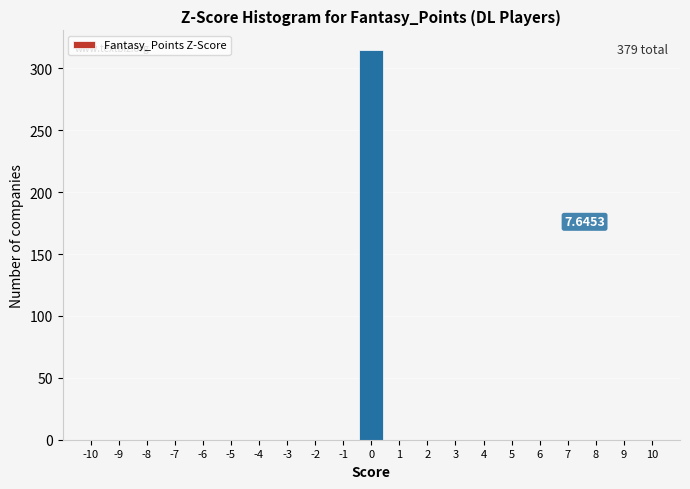

Over which range of the x-axis is the bar tallest?

-0.5 to 0.5